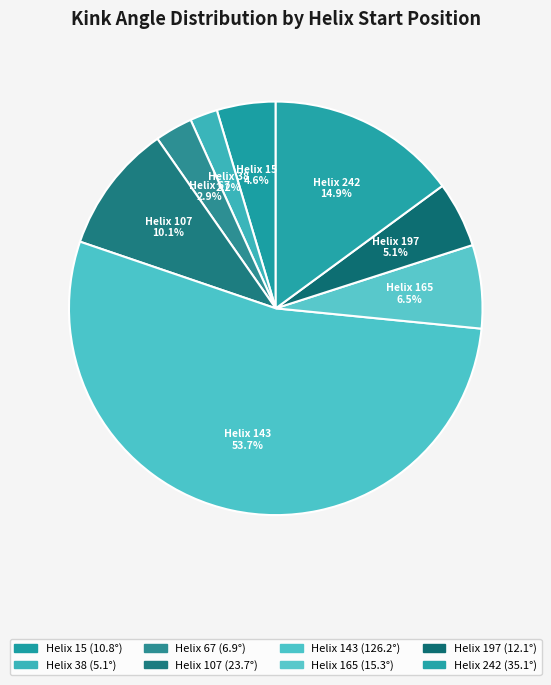

Do Helix 107 and Helix 15 together represent more than half of the pie?

No